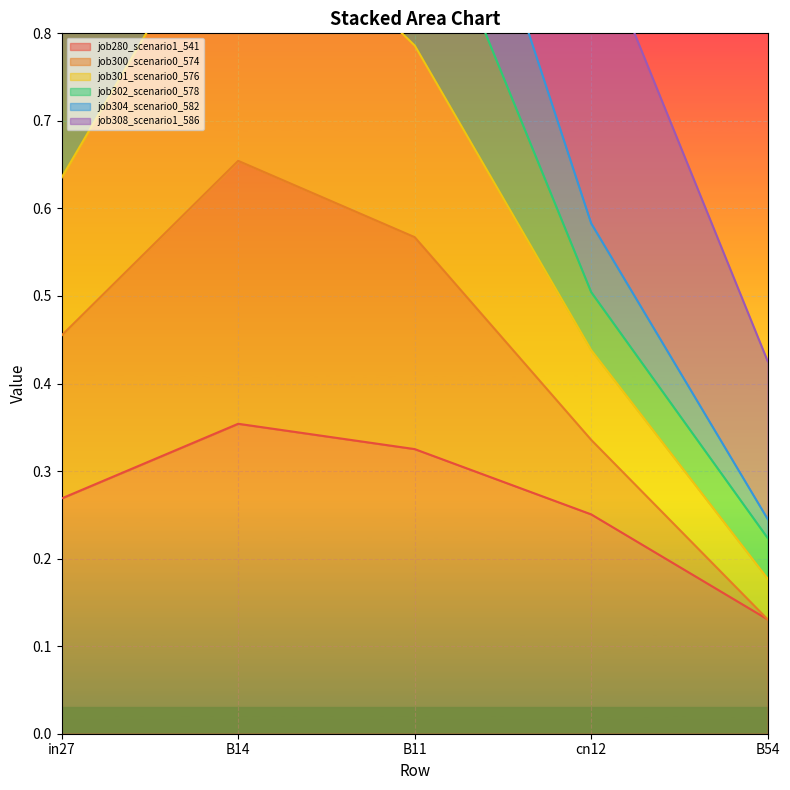

True or false: job280_scenario1_541 has a value of 0.6 at B14.

False